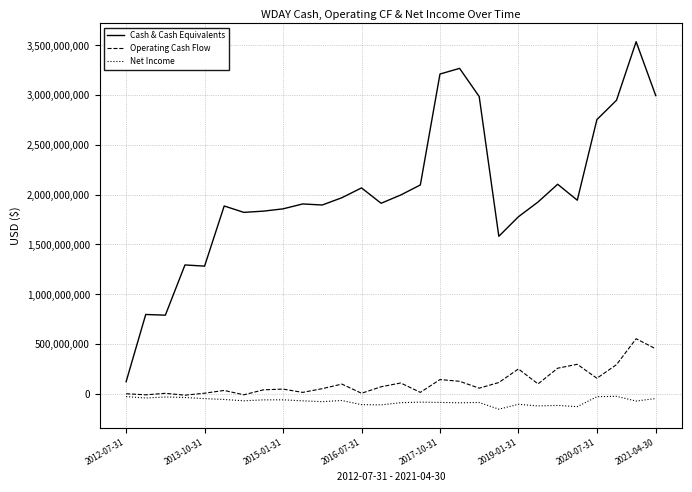

True or false: Net Income and Cash & Cash Equivalents cross at least once.

False